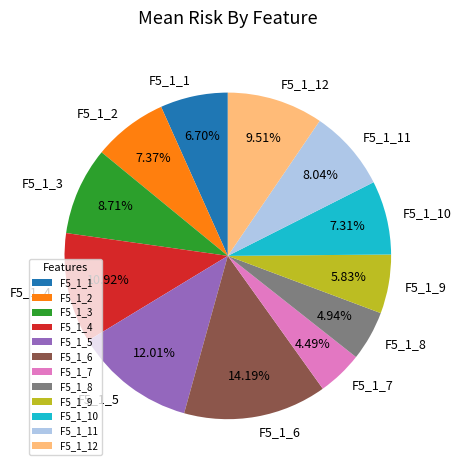

To the nearest percent, what is the combined percentage of F5_1_8 and F5_1_10?

12%